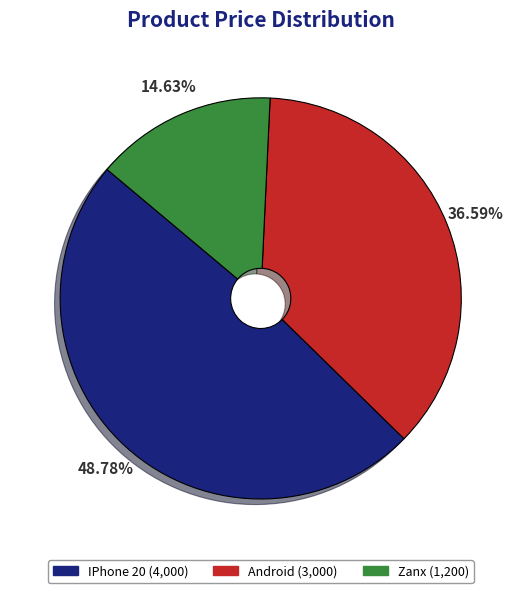

Does Zanx account for over 50% of the chart?

No